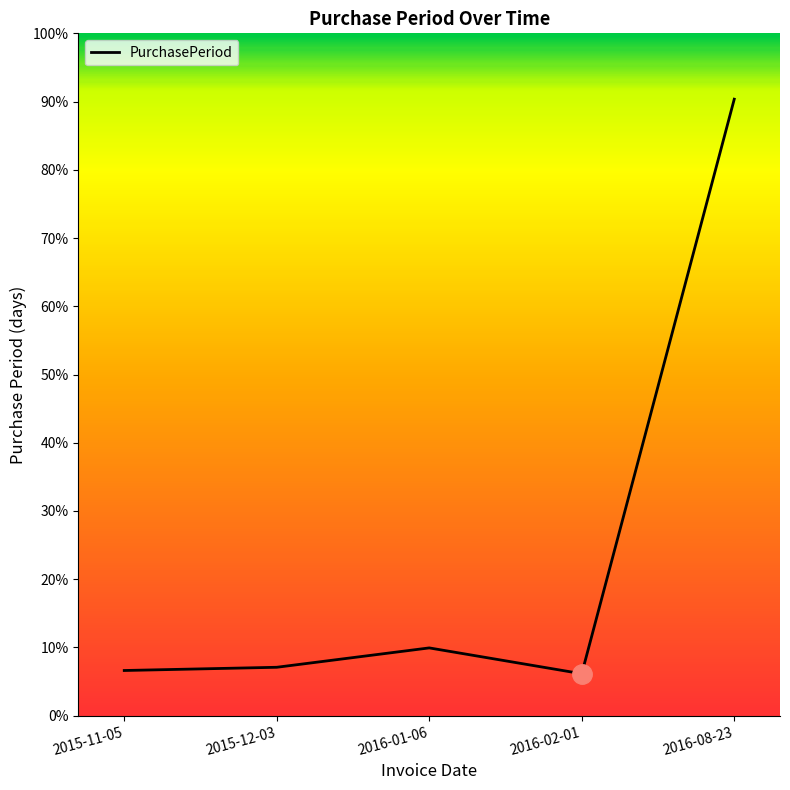

Does the chart display data point markers on the line(s)?

No